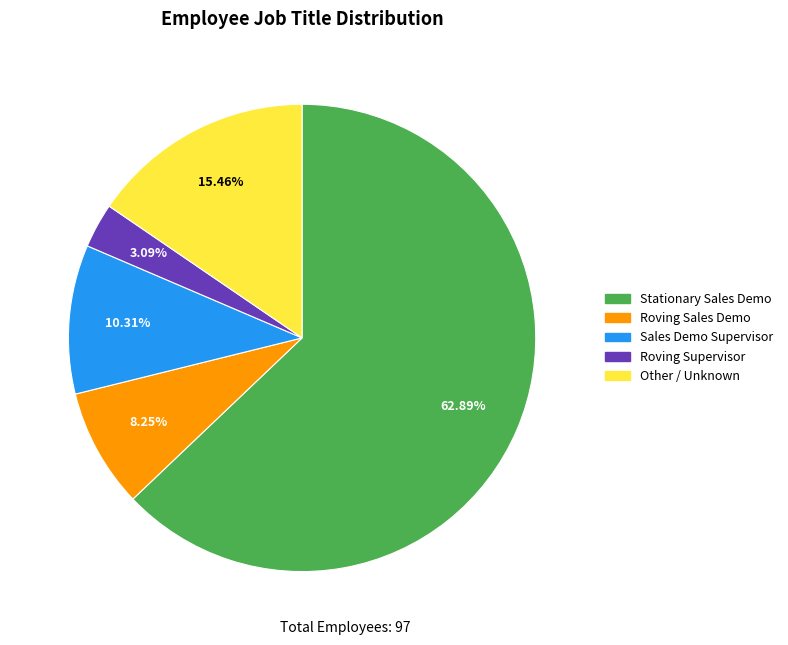

To the nearest percent, what is the difference between the largest and smallest slice percentages?

60%